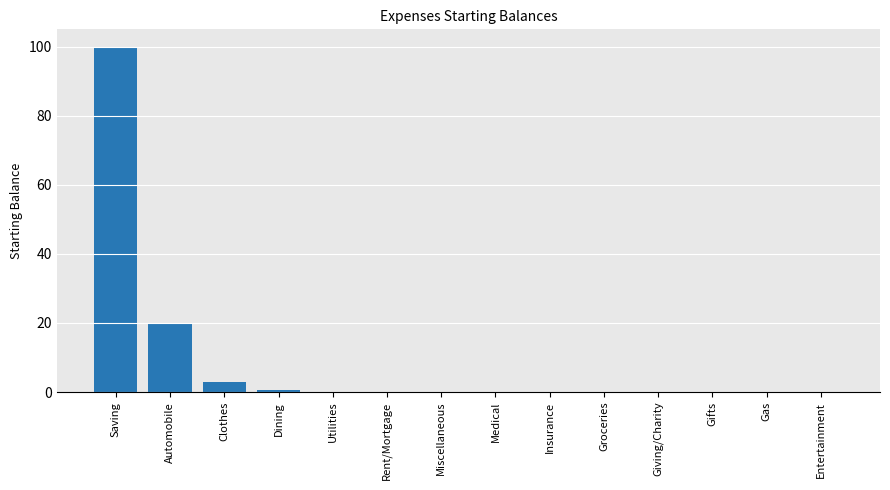

Are the bars grouped side by side (vs. stacked)?

No